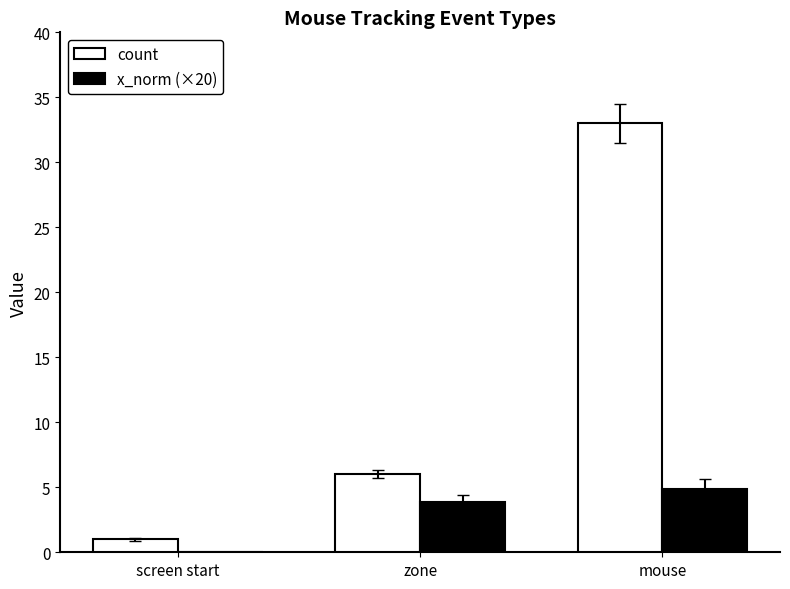

Between screen start and mouse, which series saw the biggest shift?

count